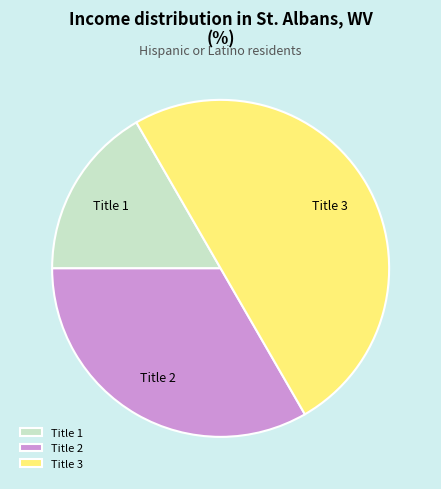

The Title 3 slice represents 64% of the pie. True or false?

False